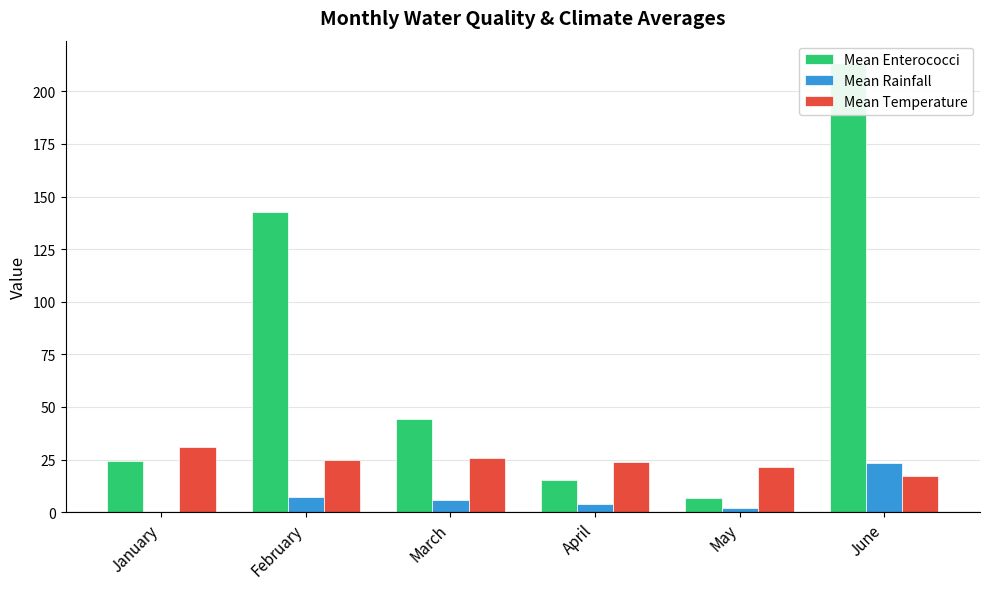

Is it true that Mean Enterococci equals 15.8 at March?

False